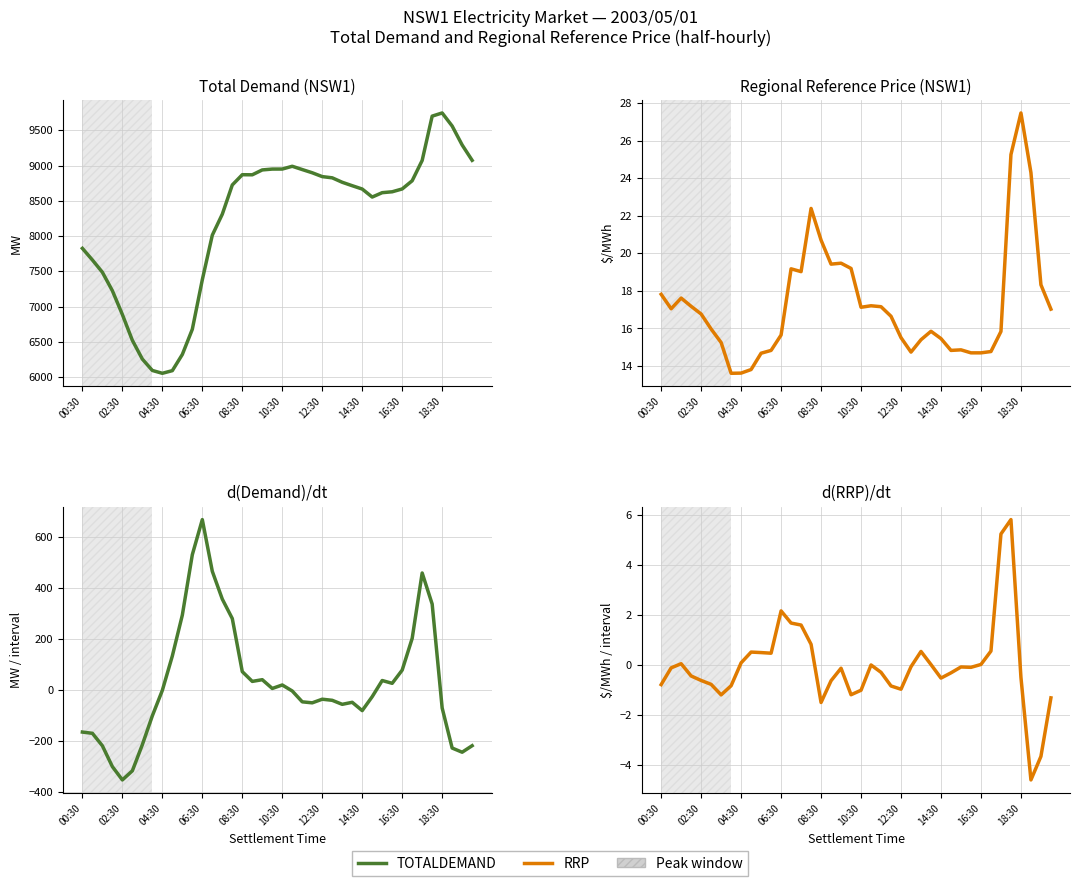

What position from the right is 37?

3